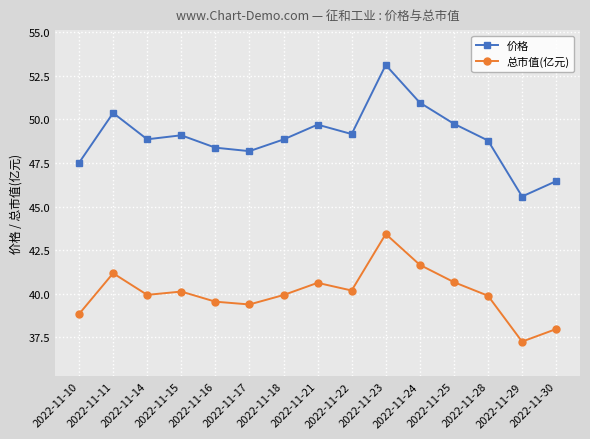

Is it true that 价格 equals 24.4 at 2022-11-16?

False